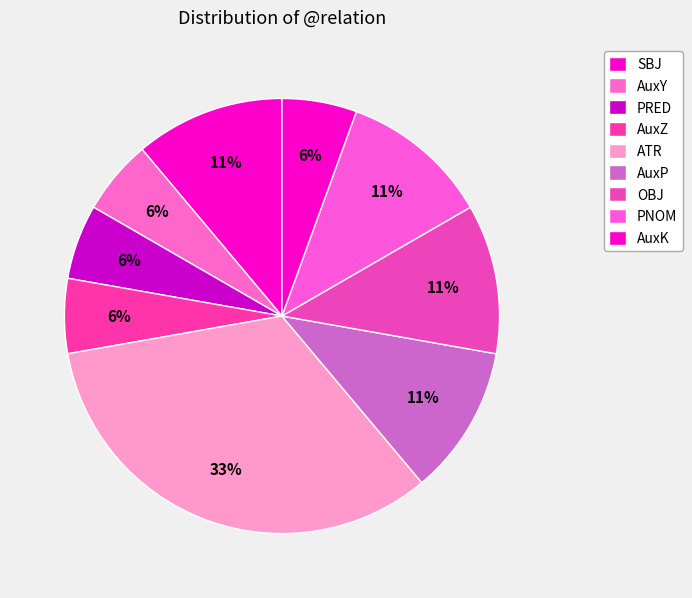

How many slices are in this pie chart?

9